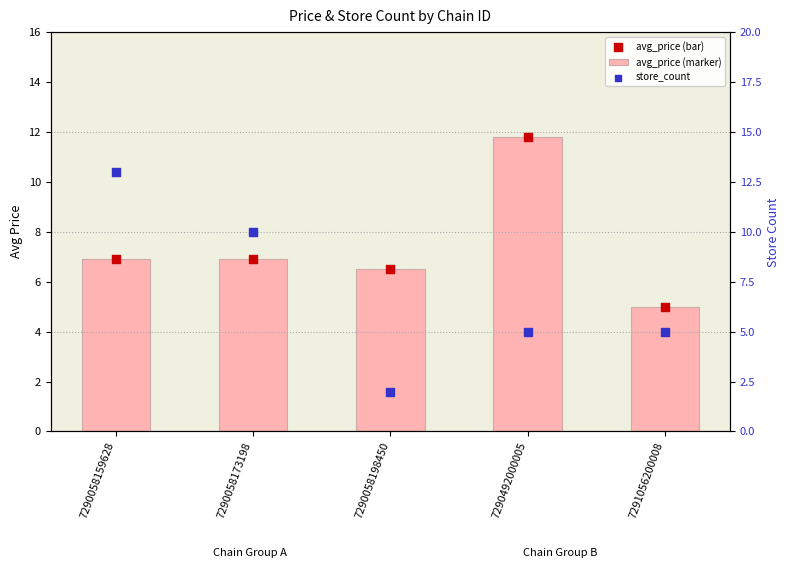

What are all the series names shown in the legend?

avg_price, avg_price marker, store_count